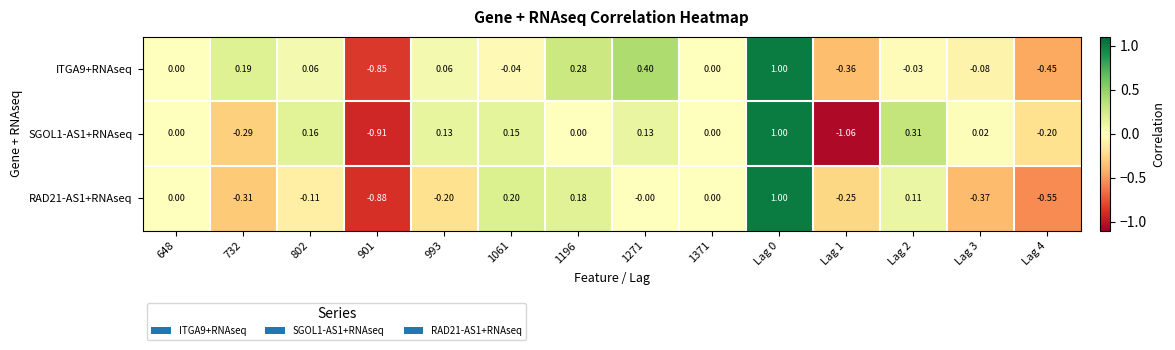

How many data points in RAD21-AS1+RNAseq are less than 0?

7